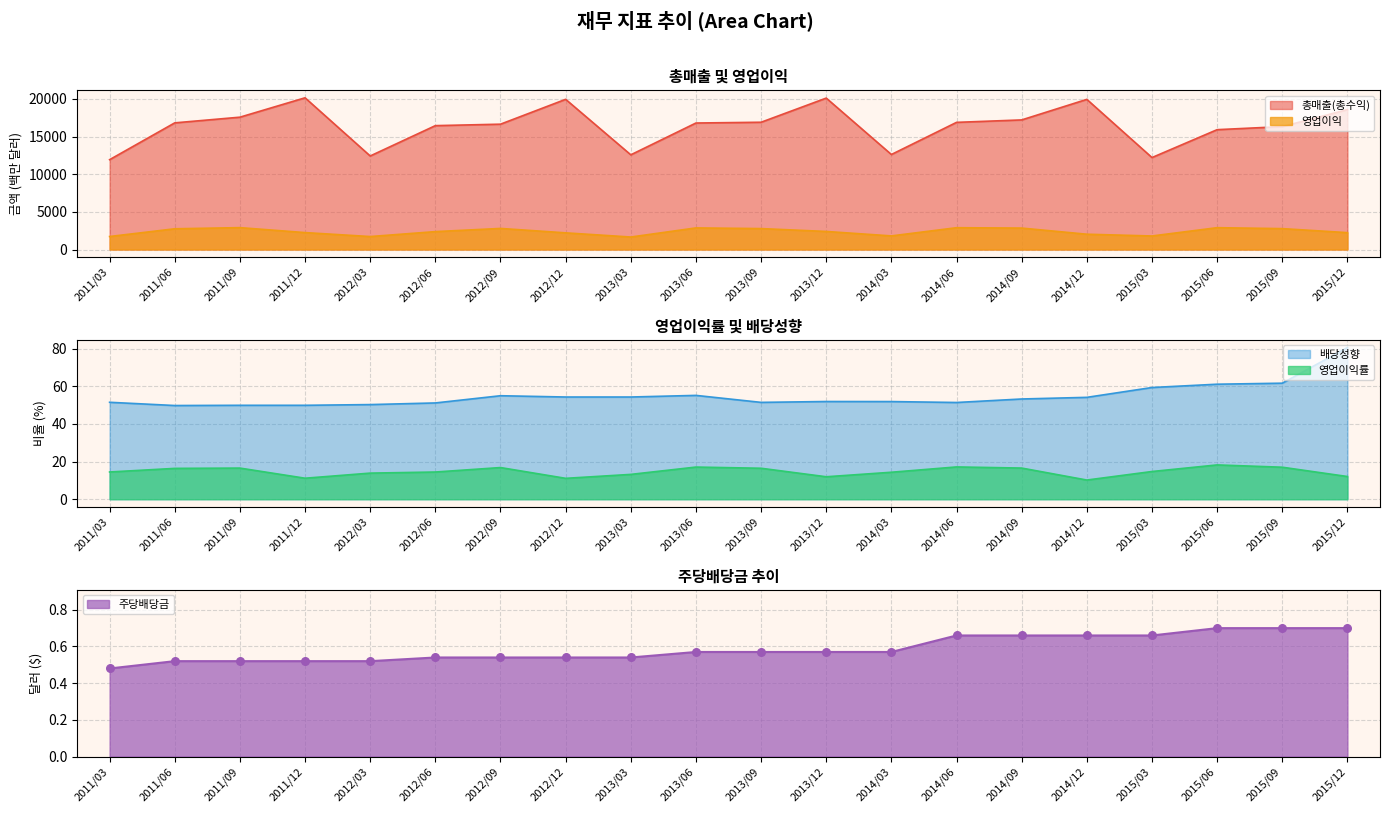

Which series contains the lowest Y value?

주당배당금